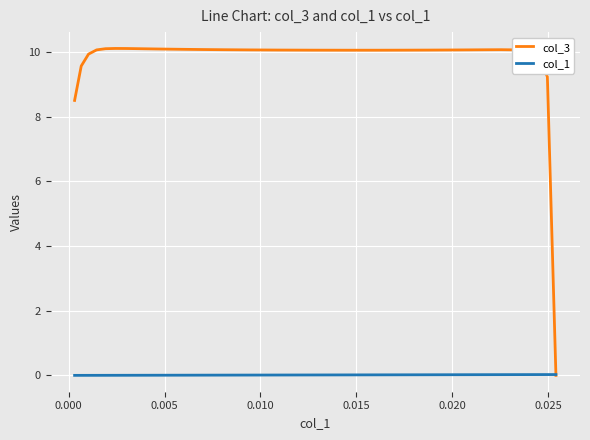

Which series has the widest spread of values?

col_3